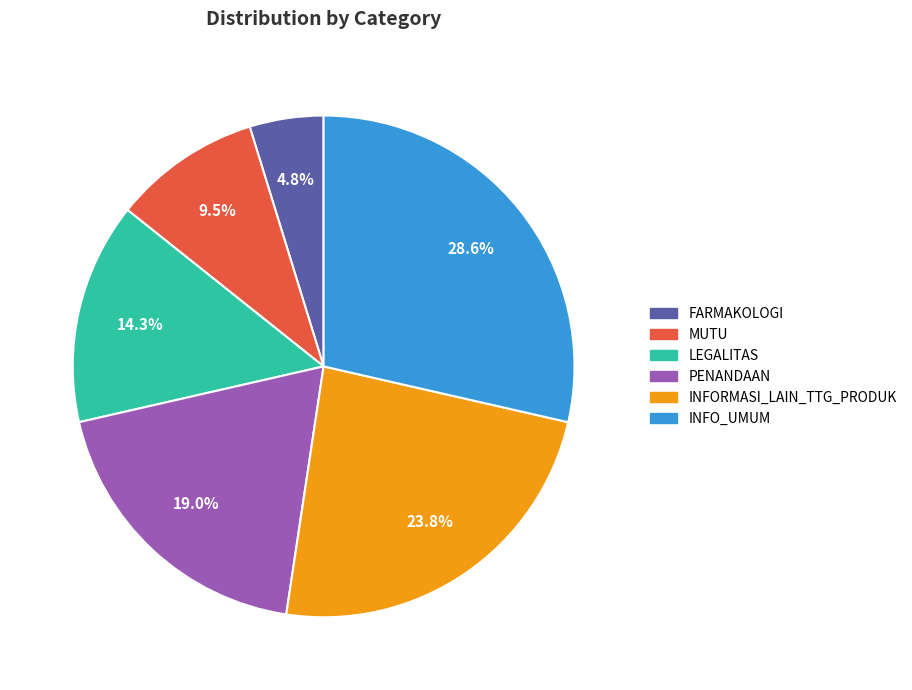

Which category has the smallest portion of the pie?

FARMAKOLOGI